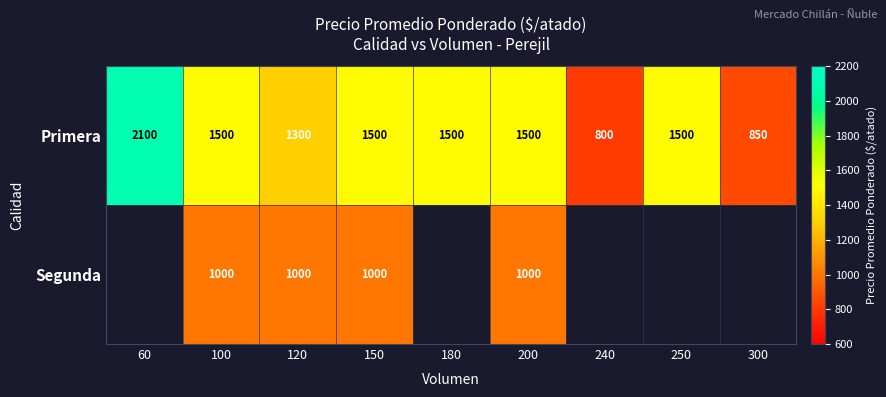

What is the difference between the highest and lowest values at 200?

500